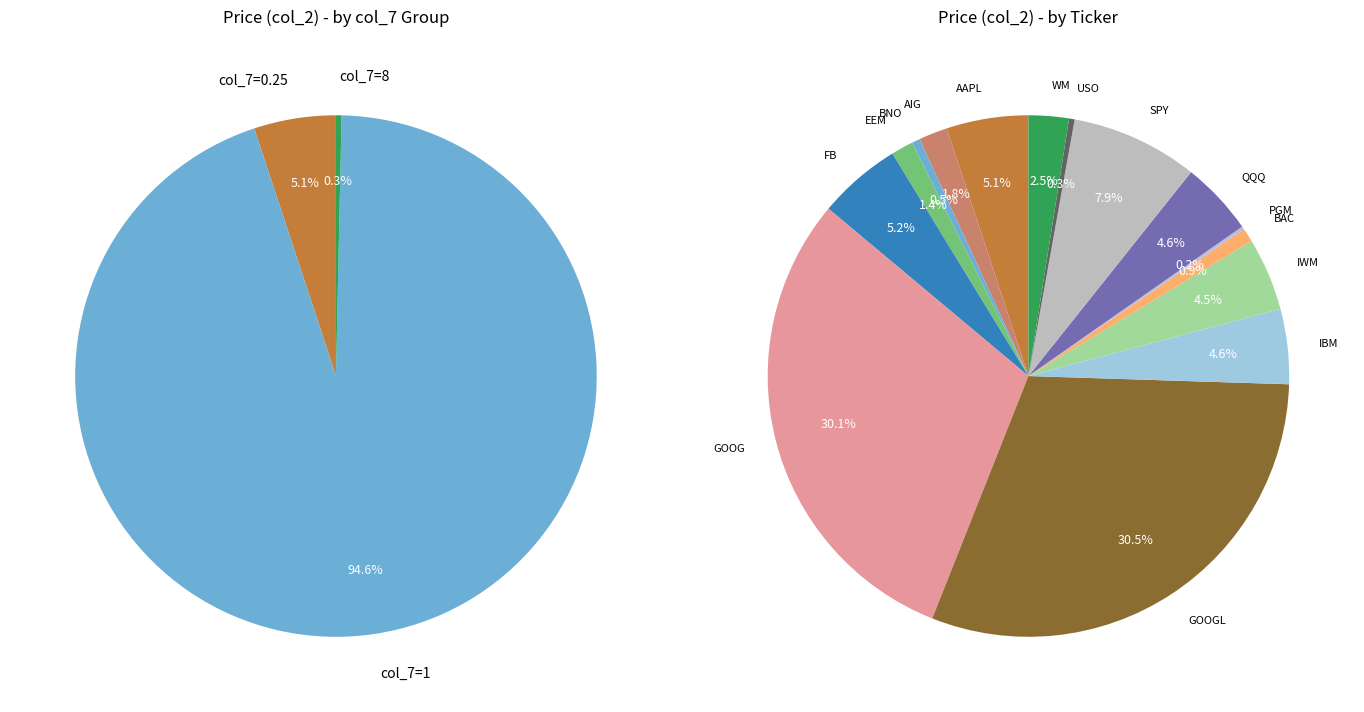

How many segments does this pie chart have?

15